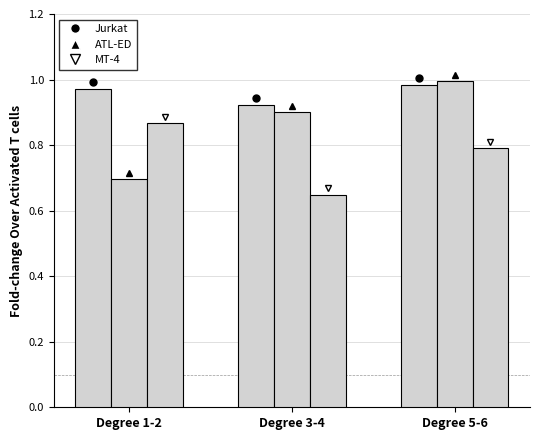

At how many categories does at least one series exceed 0?

3